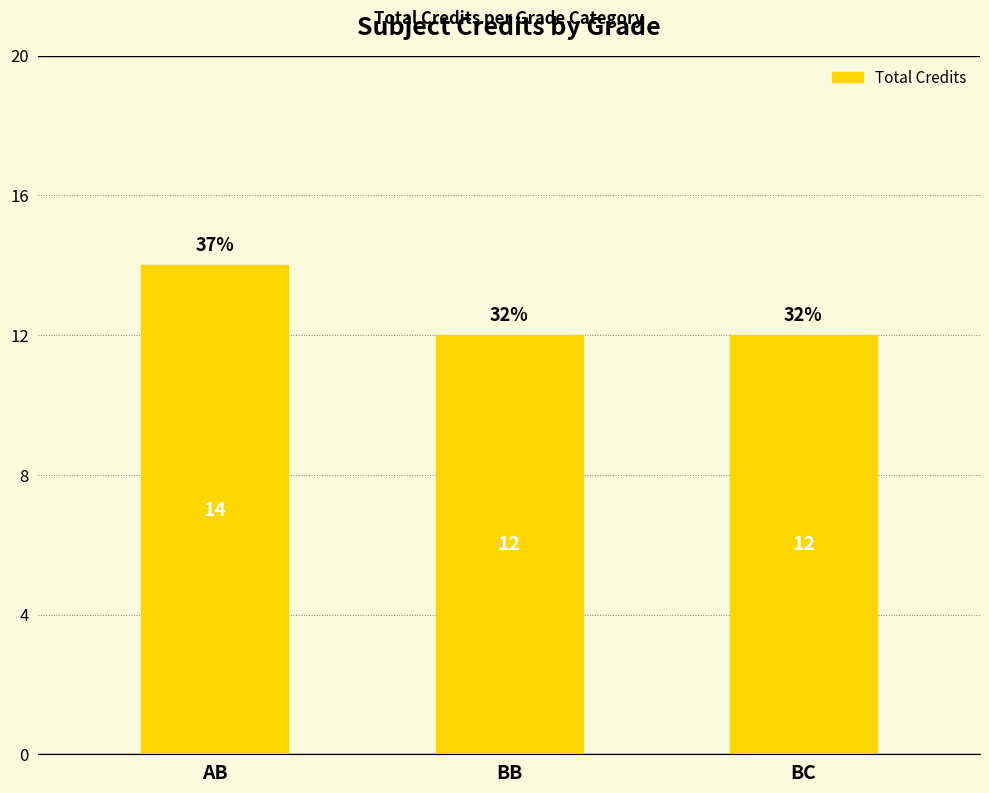

Between BC and AB, which is larger?

AB